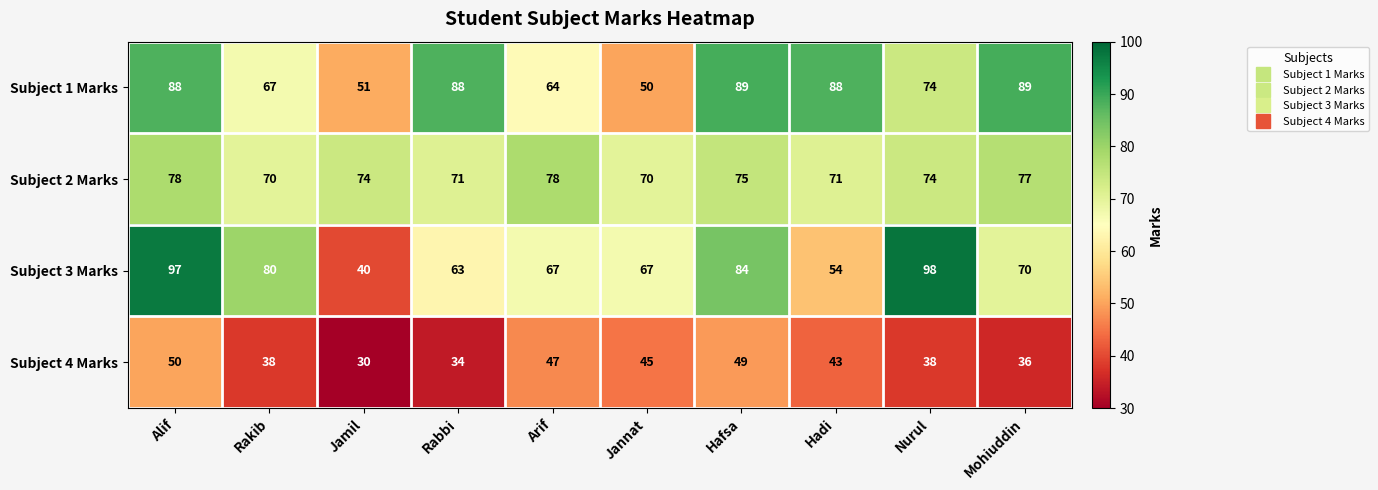

Where is Subject 3 Marks nearest to the value 69?

Mohiuddin